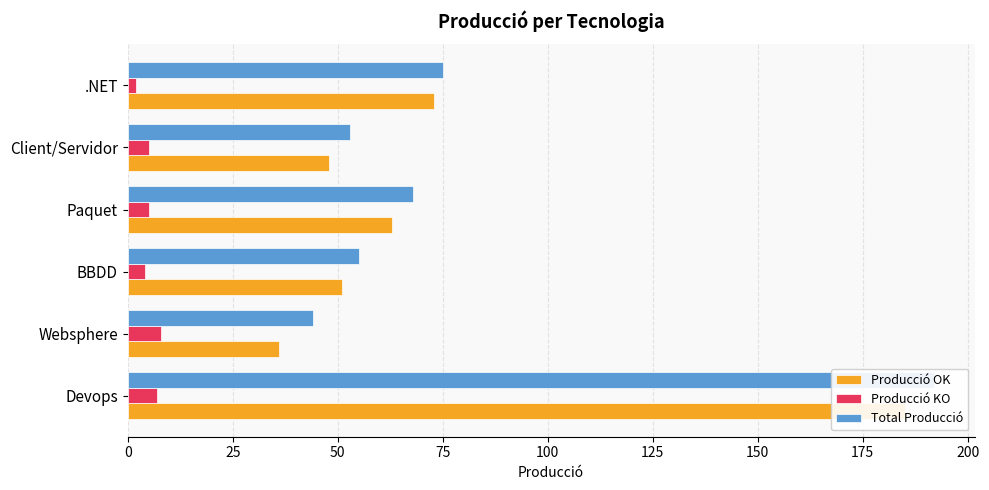

Is it true that Producció OK equals 31 at Paquet?

False